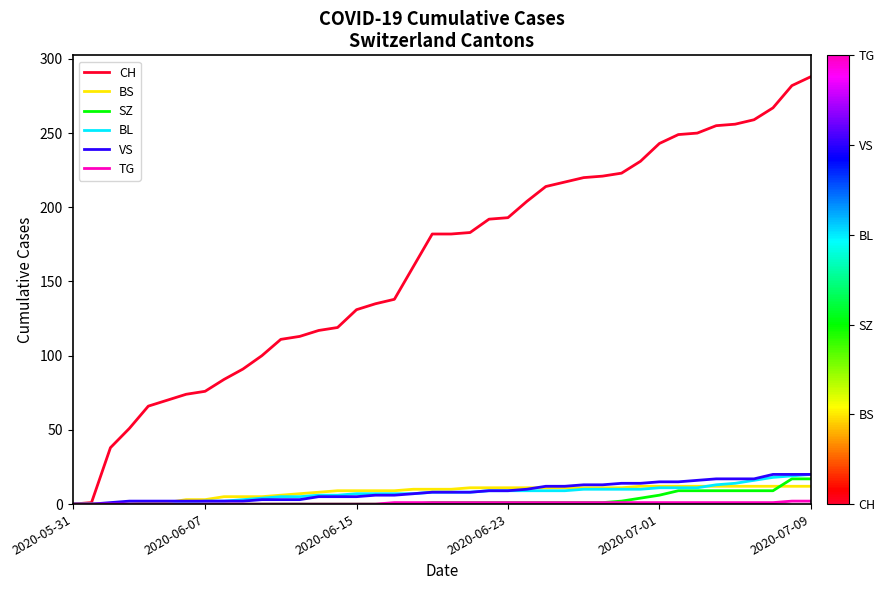

What is the greatest value displayed?

288